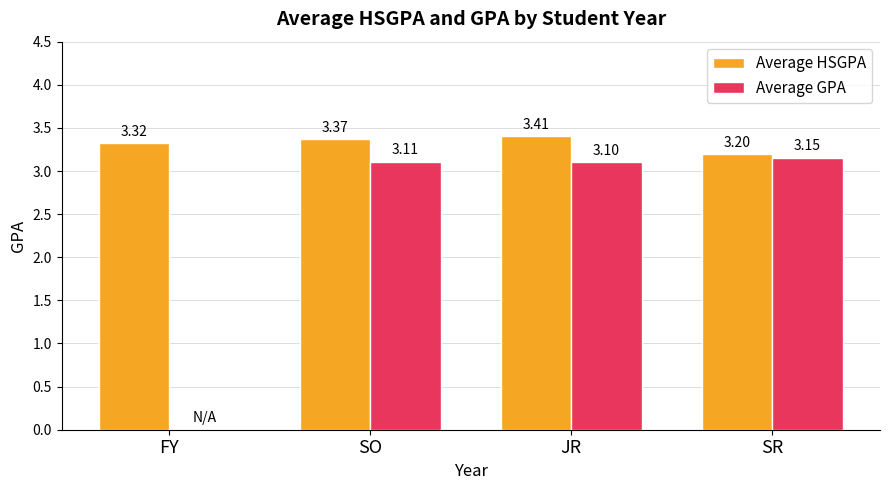

Between JR and SR, which series saw the biggest shift?

Average HSGPA